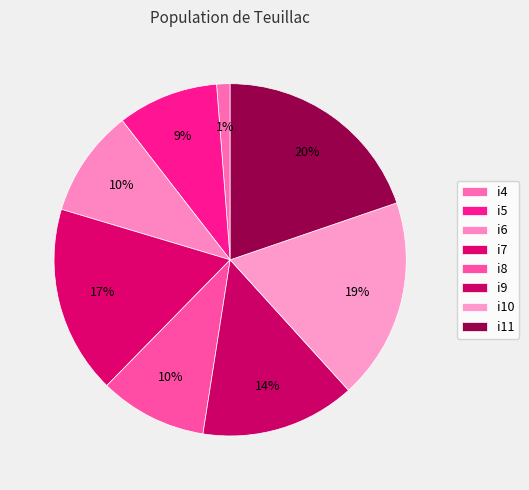

Combined, do i10 and i4 account for over 50%?

No